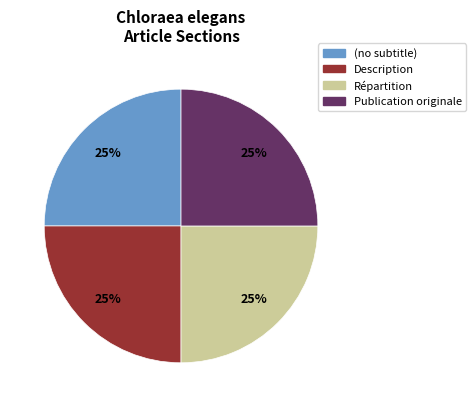

Approximately how many times larger is the value at Publication originale compared to Description?

1.0